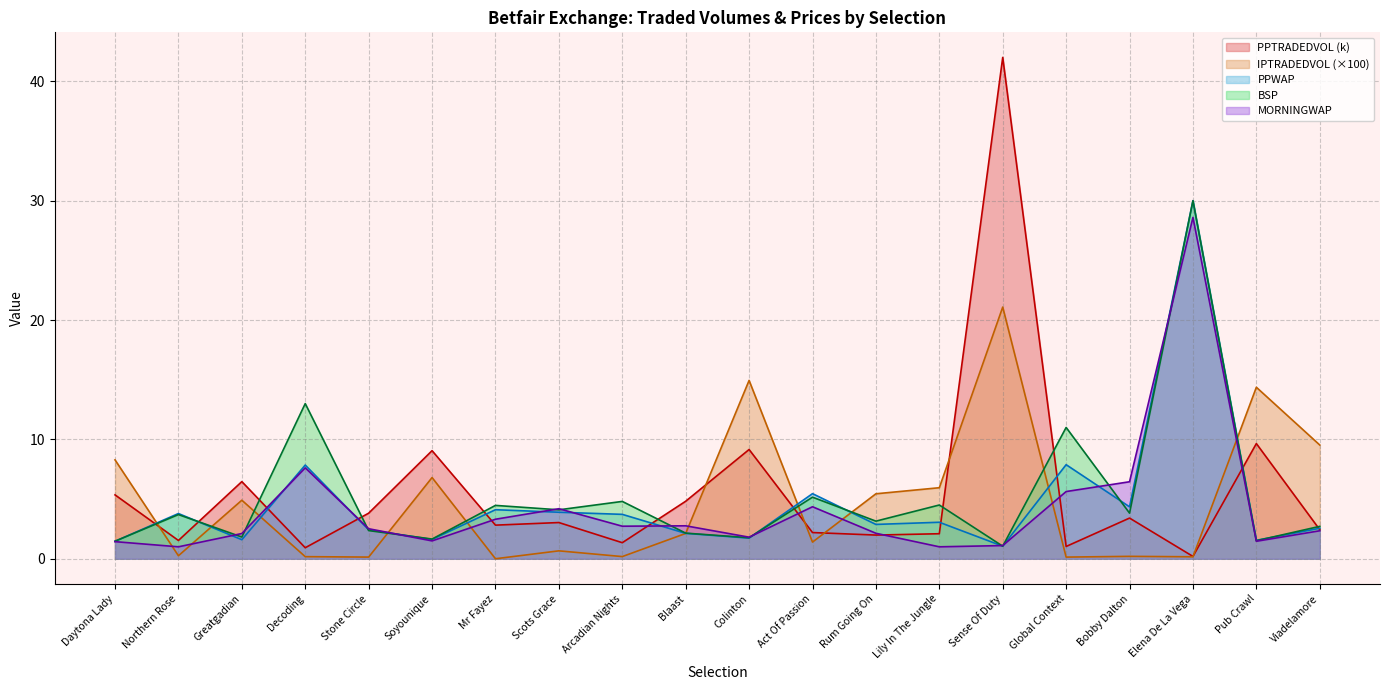

What is the average value of the PPWAP series?

4.7